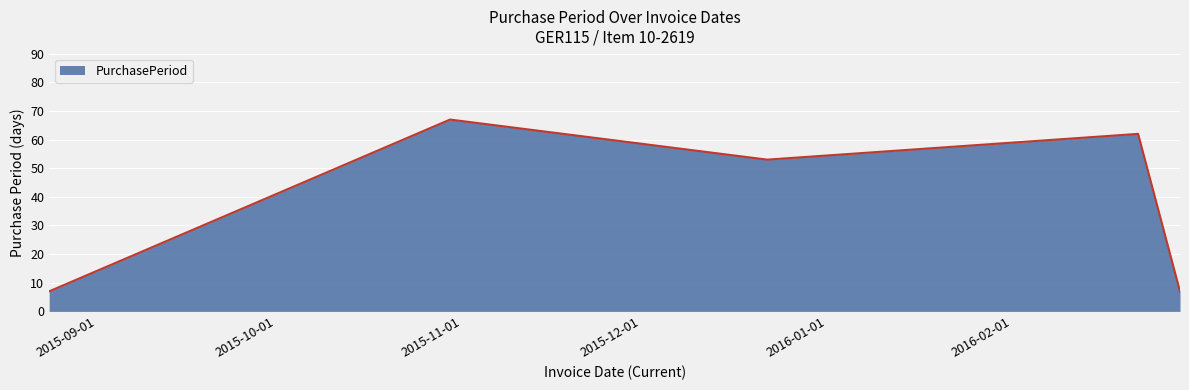

What is the sum of all values?

196